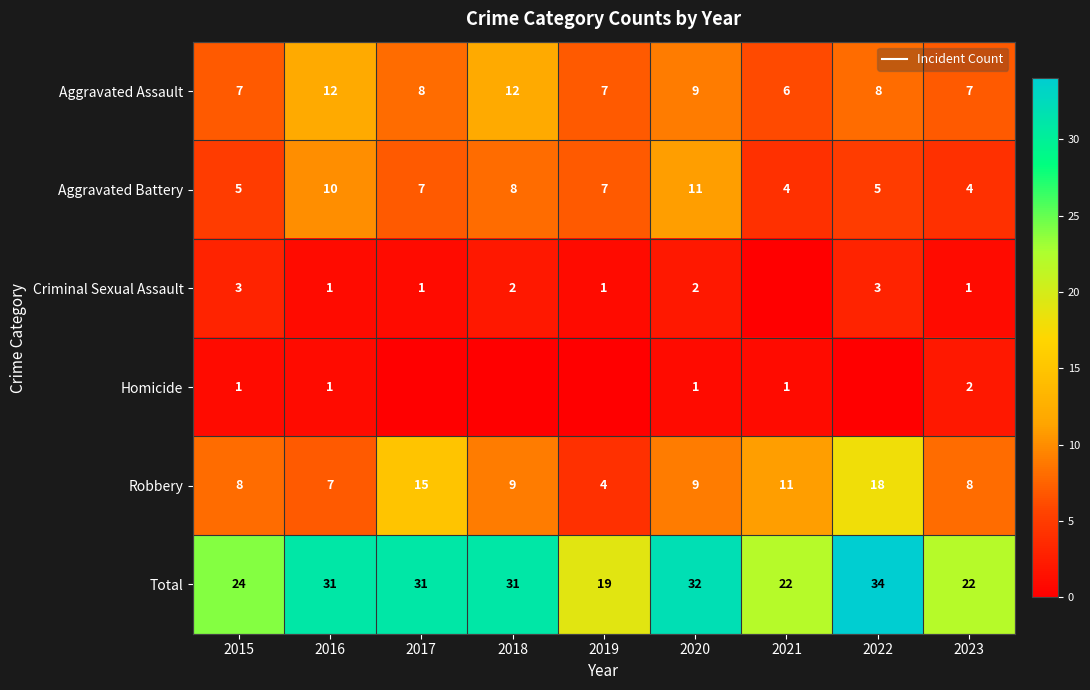

The value of Aggravated Battery at 2016 is 10. True or false?

True